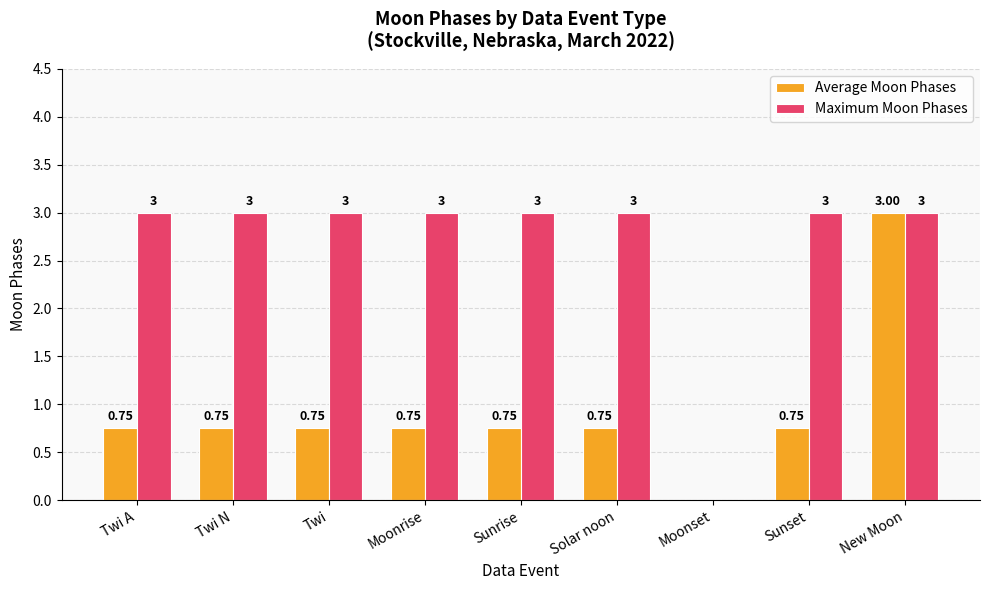

Where is Maximum Moon Phases nearest to the value 1?

Moonset